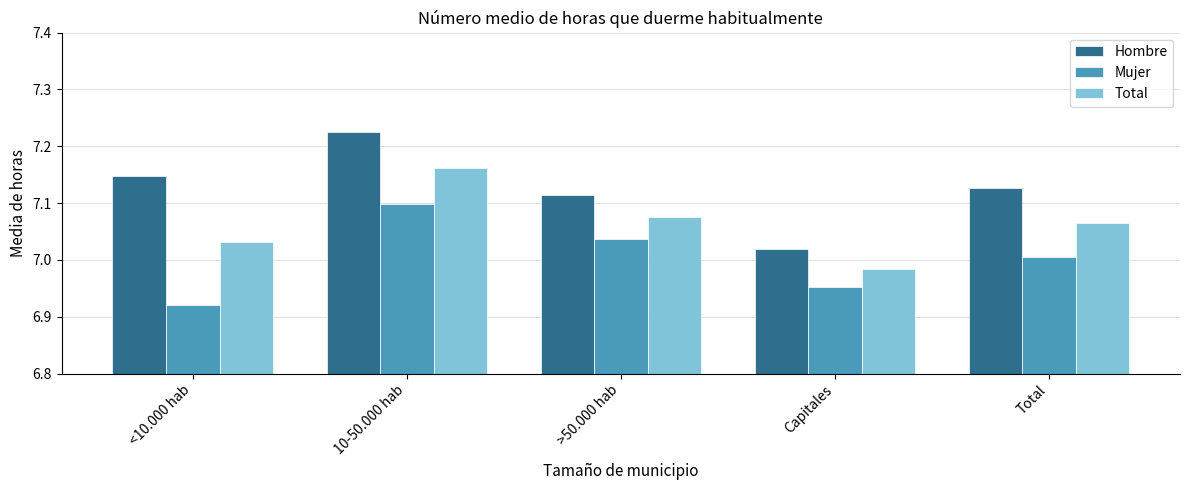

Between <10.000 hab and 10-50.000 hab, which series saw the biggest shift?

Mujer